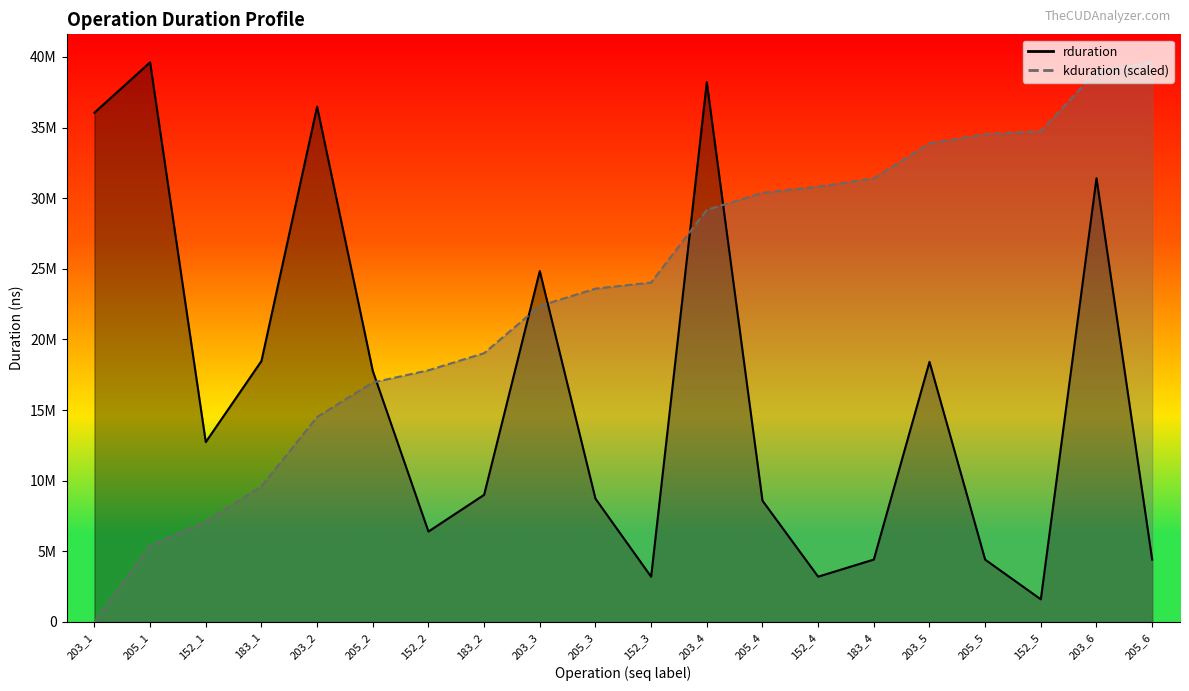

What is the total value across all series at 203_4?

67388223.1